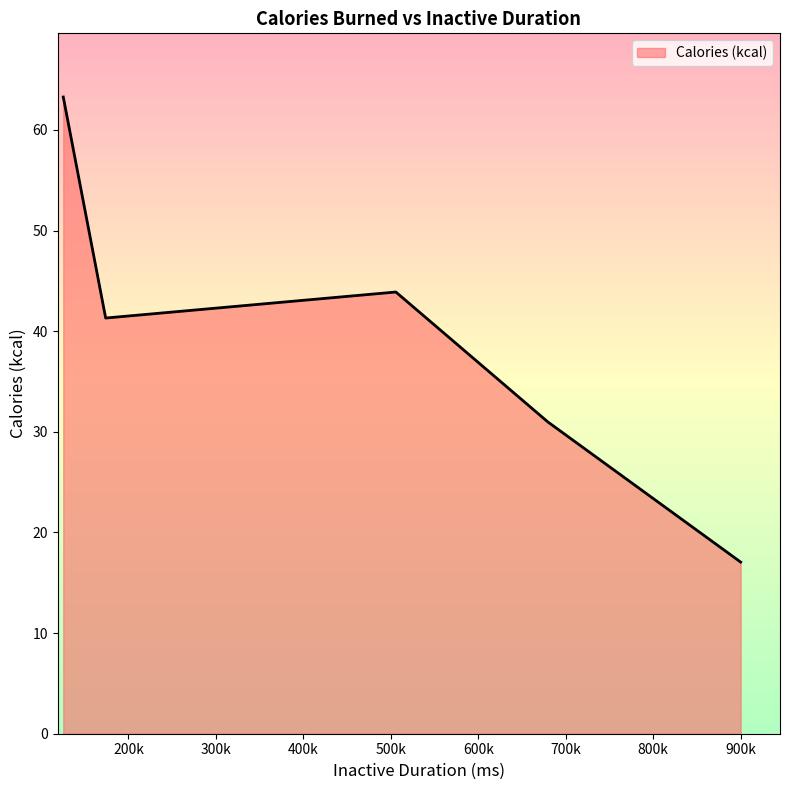

The chart shows a value of 8.1 at 00:15. True or false?

False